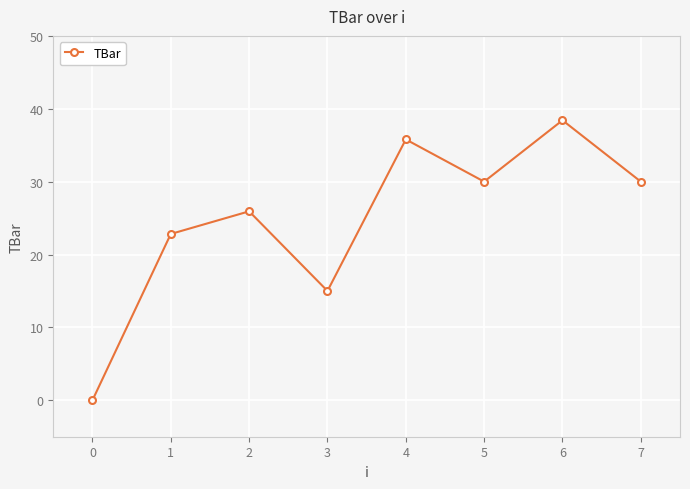

Approximately how many times larger is the value at 2 compared to 3?

1.7